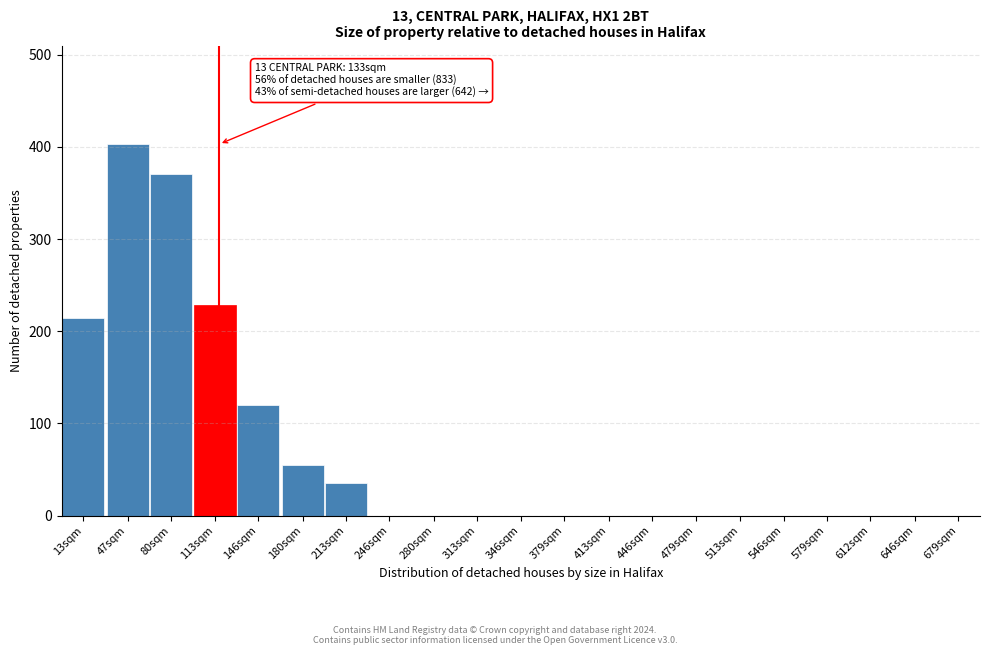

Reading right to left, transcribe all the data shown in this chart.

646sqm=0	612sqm=0	579sqm=0	546sqm=0	513sqm=0	479sqm=0	446sqm=0	413sqm=0	379sqm=0	346sqm=0	313sqm=0	280sqm=0	246sqm=0	213sqm=35	180sqm=55	146sqm=120	113sqm=228	80sqm=371	47sqm=403	13sqm=214